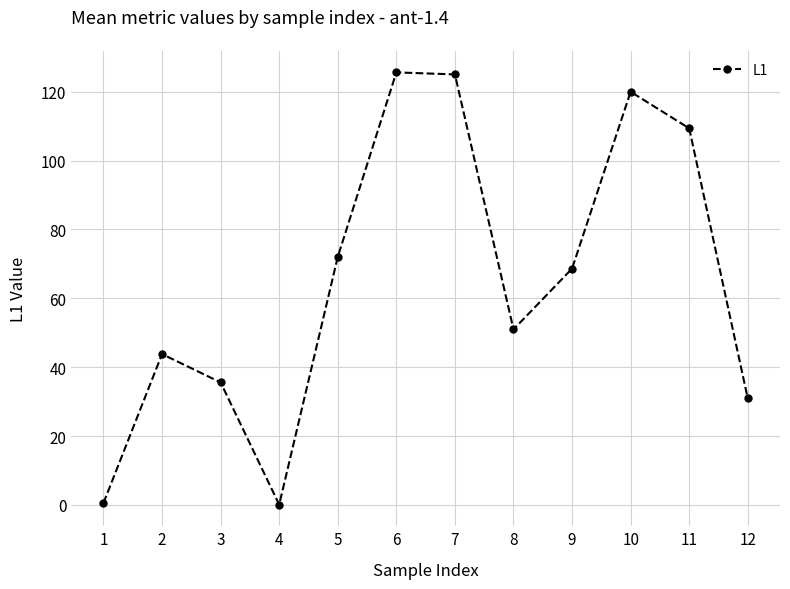

How many points are higher than both their immediate neighbors (excluding endpoints)?

3